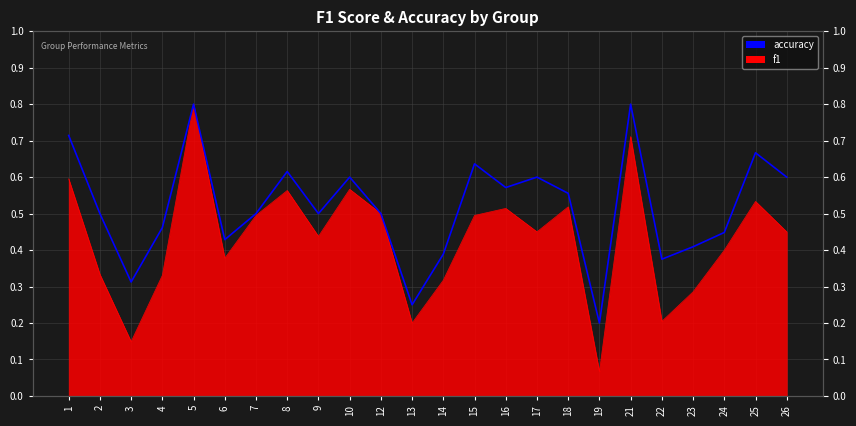

Reading left to right, extract all data points from this chart.

1=0.7	2=0.5	3=0.3	4=0.5	5=0.8	6=0.4	7=0.5	8=0.6	9=0.5	10=0.6	12=0.5	13=0.2	14=0.4	15=0.6	16=0.6	17=0.6	18=0.6	19=0.2	21=0.8	22=0.4	23=0.4	24=0.4	25=0.7	26=0.6